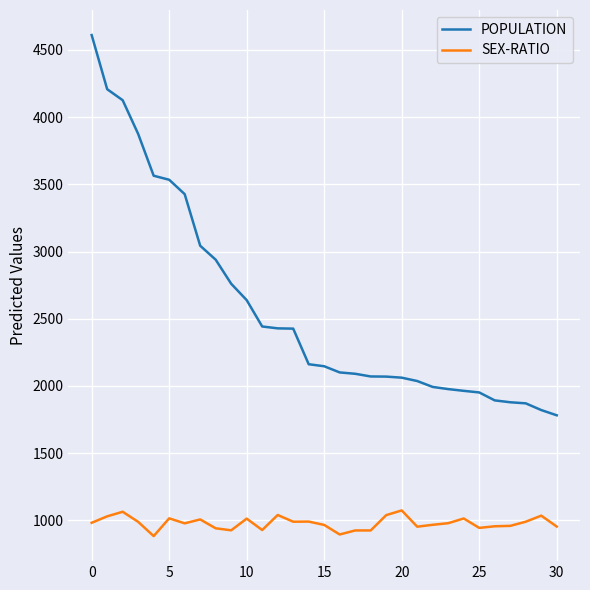

What is the difference between the maximum and minimum values in the SEX-RATIO series?

191